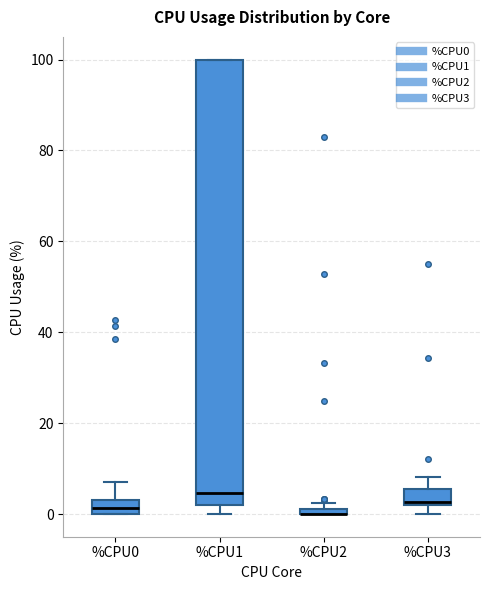

Comparing the boxes themselves (not the whiskers), which one is the tallest?

%CPU1